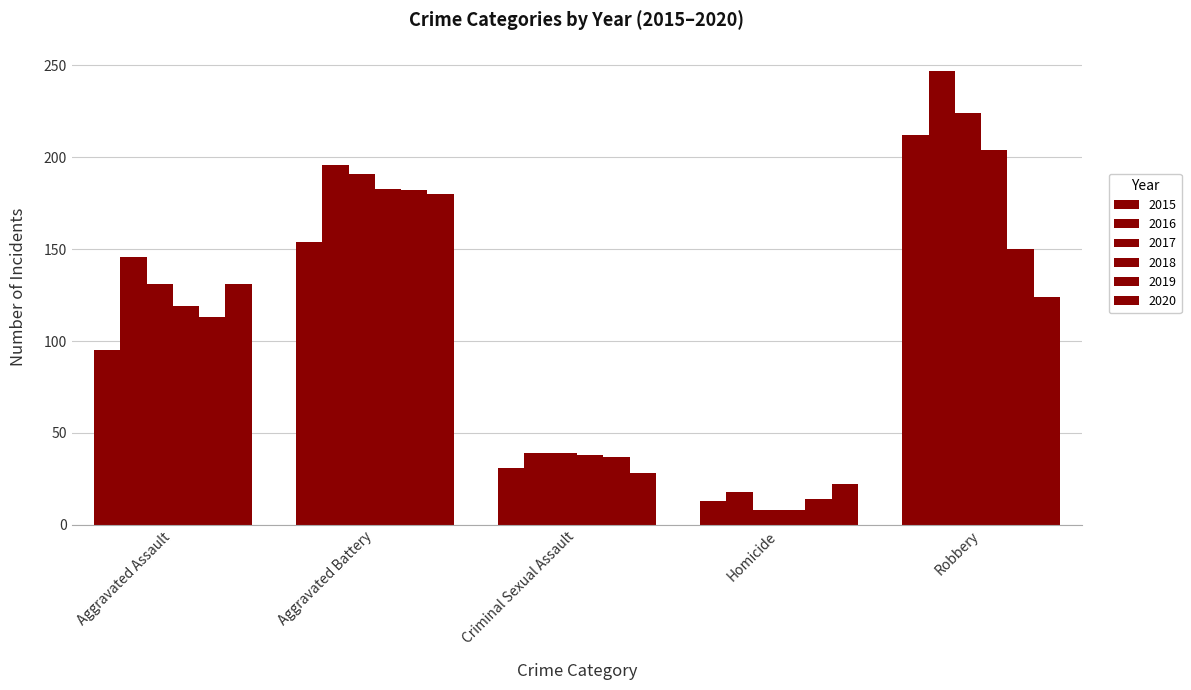

What is the label of the 2nd bar from the left?

Aggravated Battery